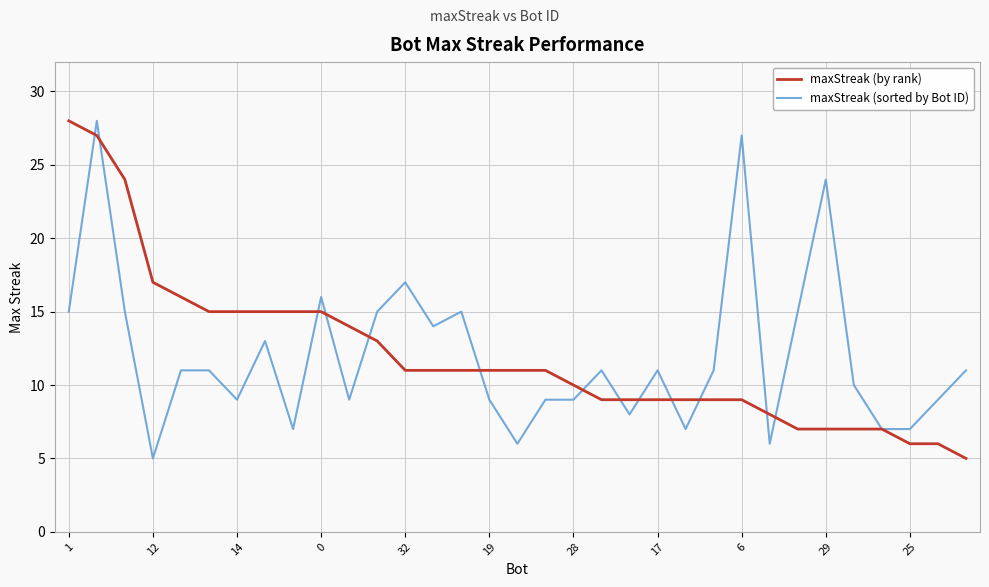

What is the minimum value shown in the chart?

5